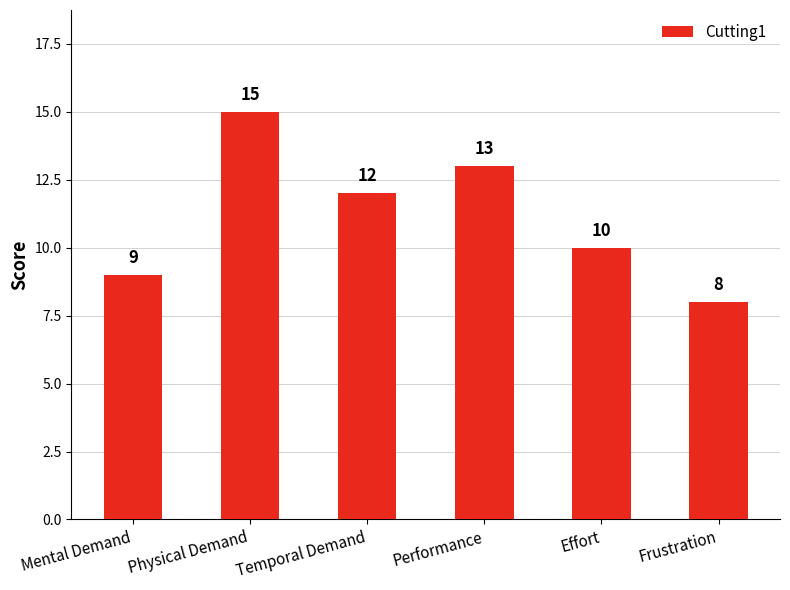

The value at Temporal Demand is 12. True or false?

True